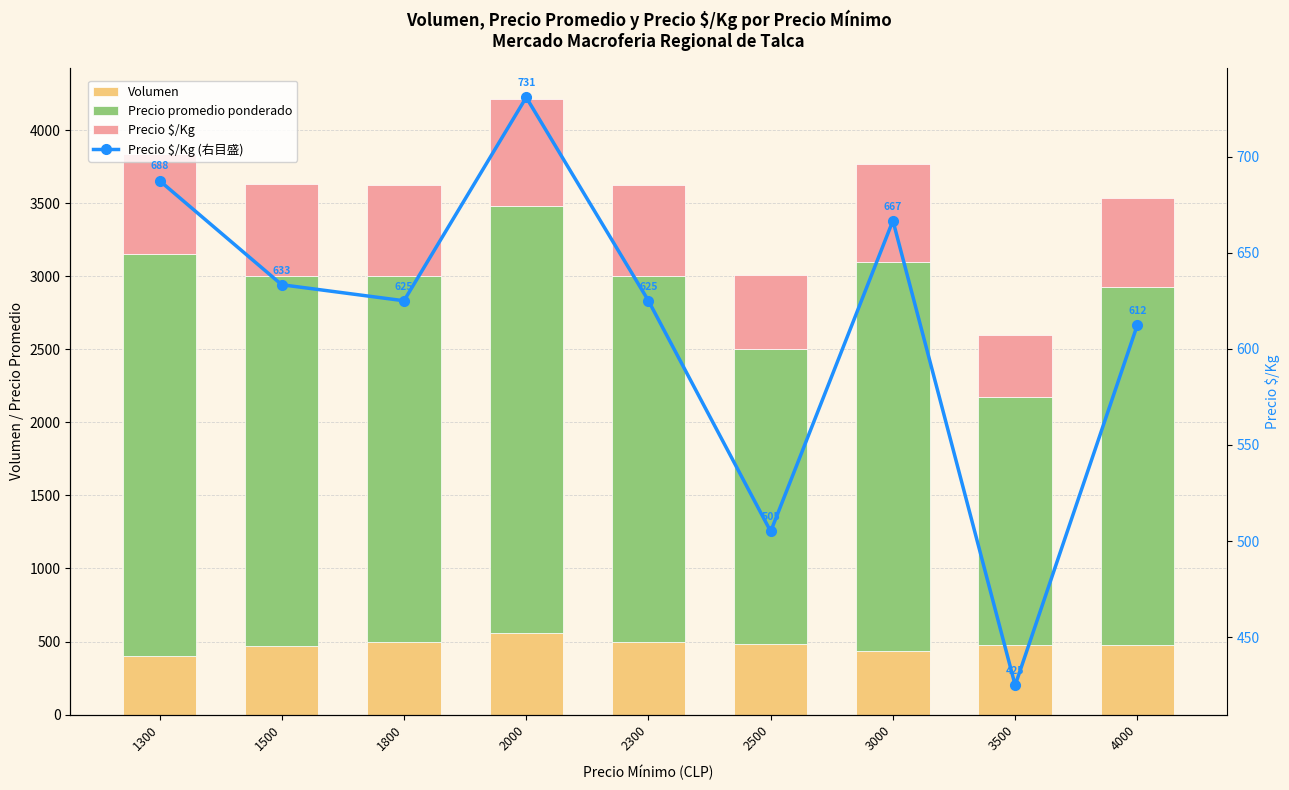

Which has a higher value, 1300 or 3500?

3500